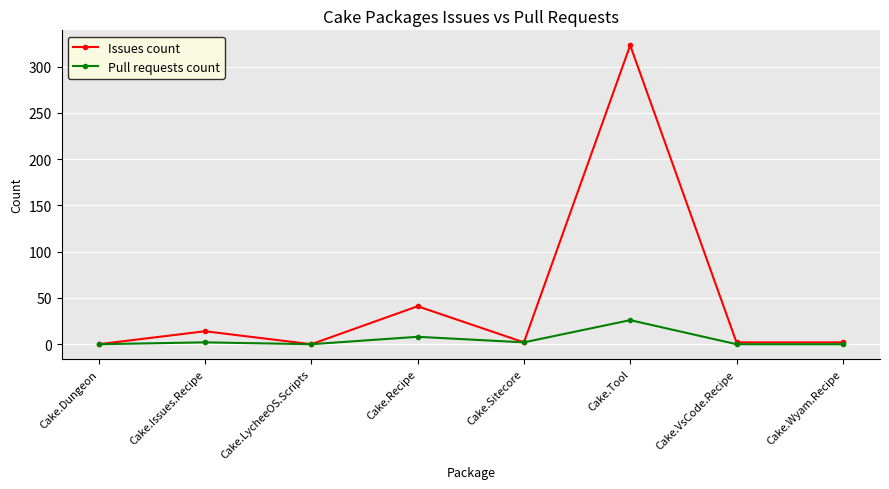

Rank the series by their maximum value, from highest to lowest.

Issues count, Pull requests count